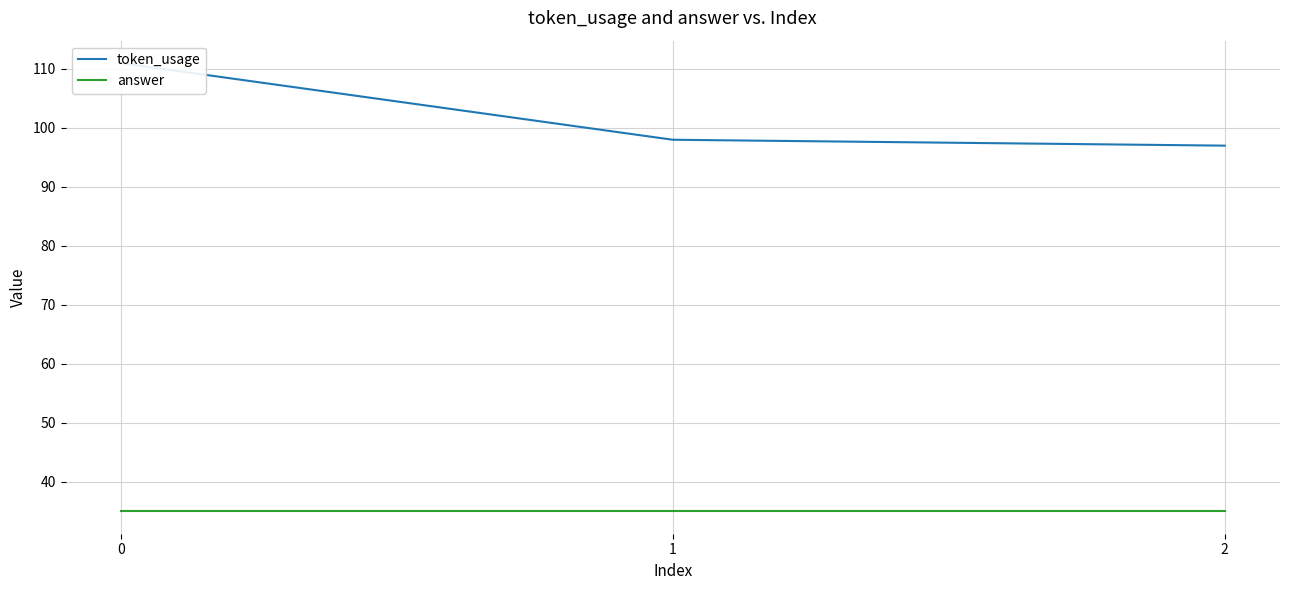

The value of answer at 0 is 58. True or false?

False